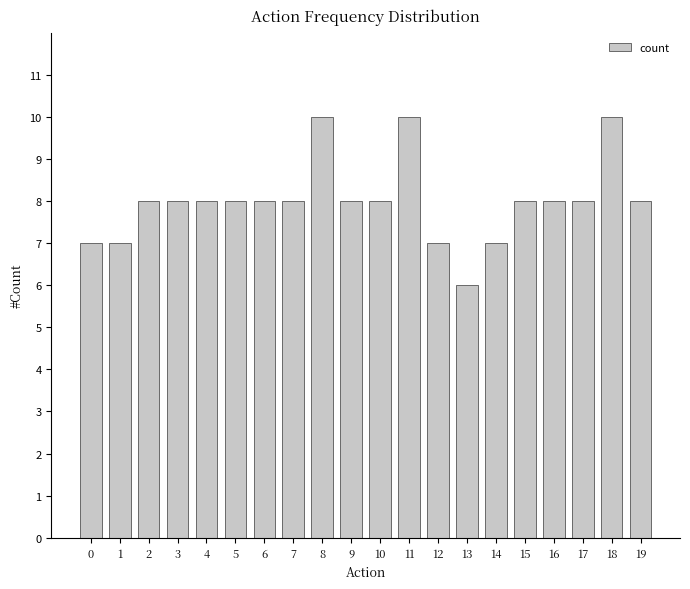

The chart shows a value of 8 at 16. True or false?

True